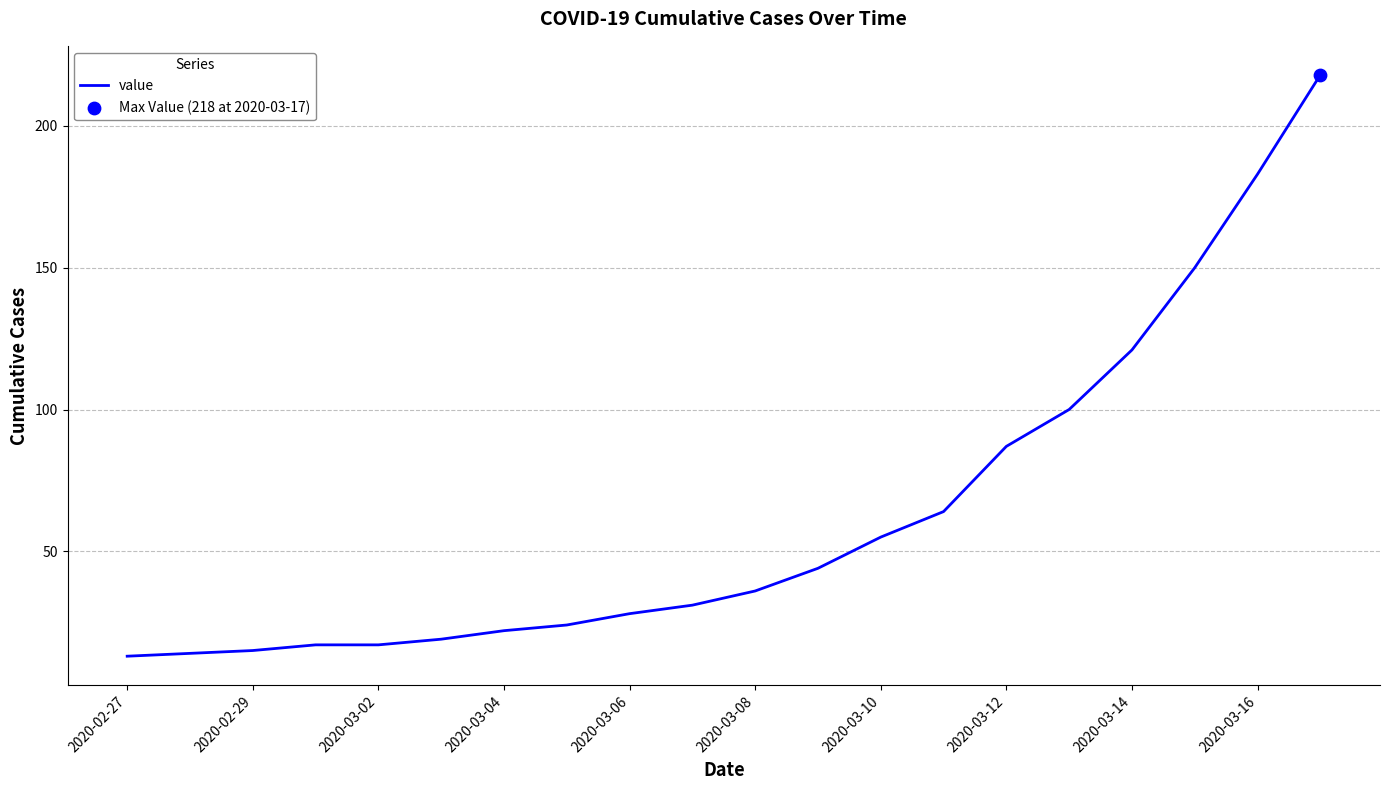

What is the maximum value shown in the chart?

218